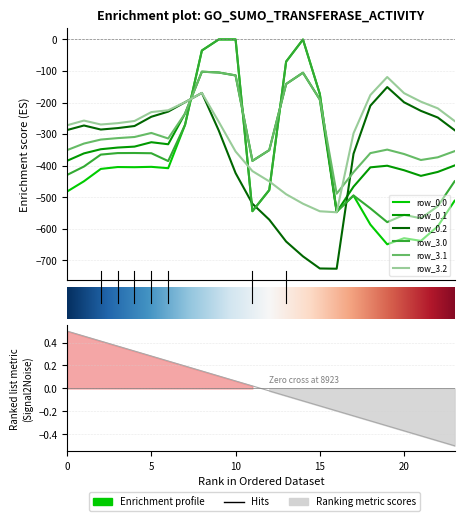

In row_3.2, how many points are higher than both neighbors (excluding endpoints)?

3